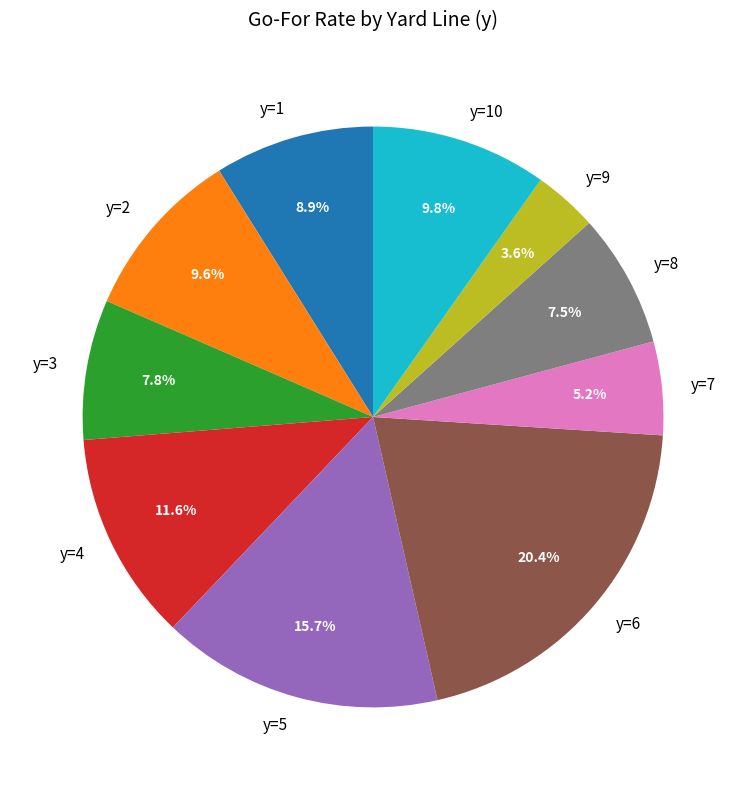

Which slice is the largest?

y=6